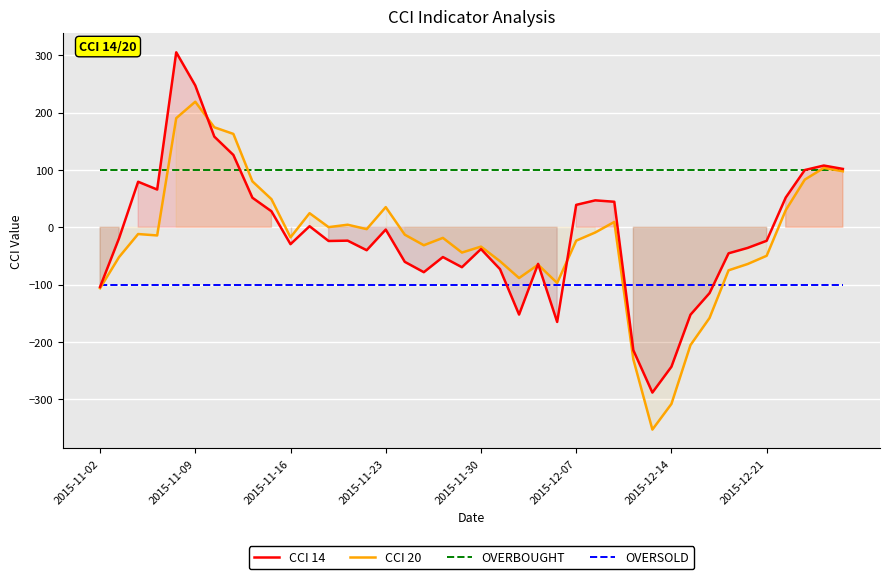

True or false: OVERSOLD and OVERBOUGHT intersect in this chart.

False